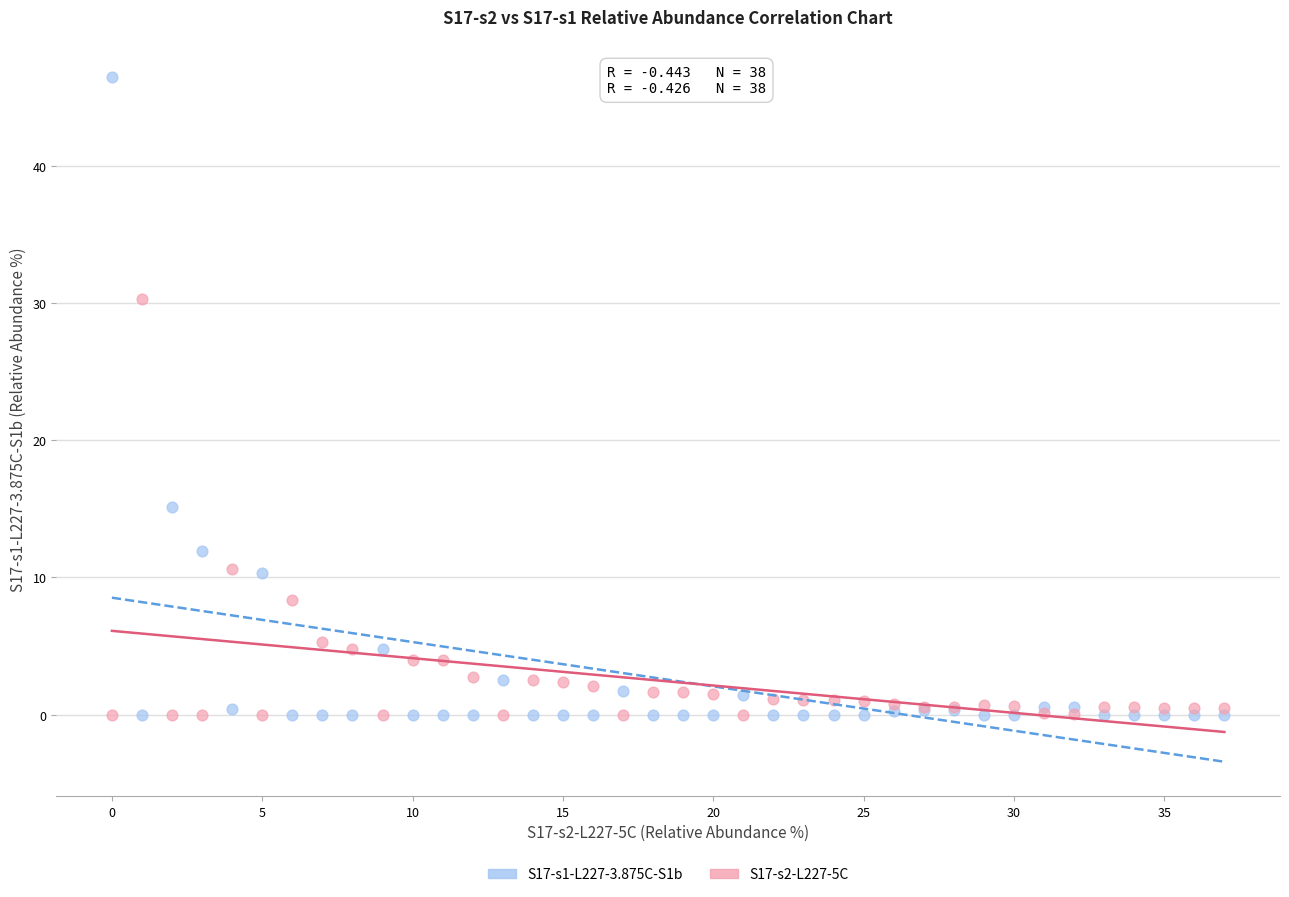

Which series reaches the maximum Y coordinate?

S17-s1-L227-3.875C-S1b